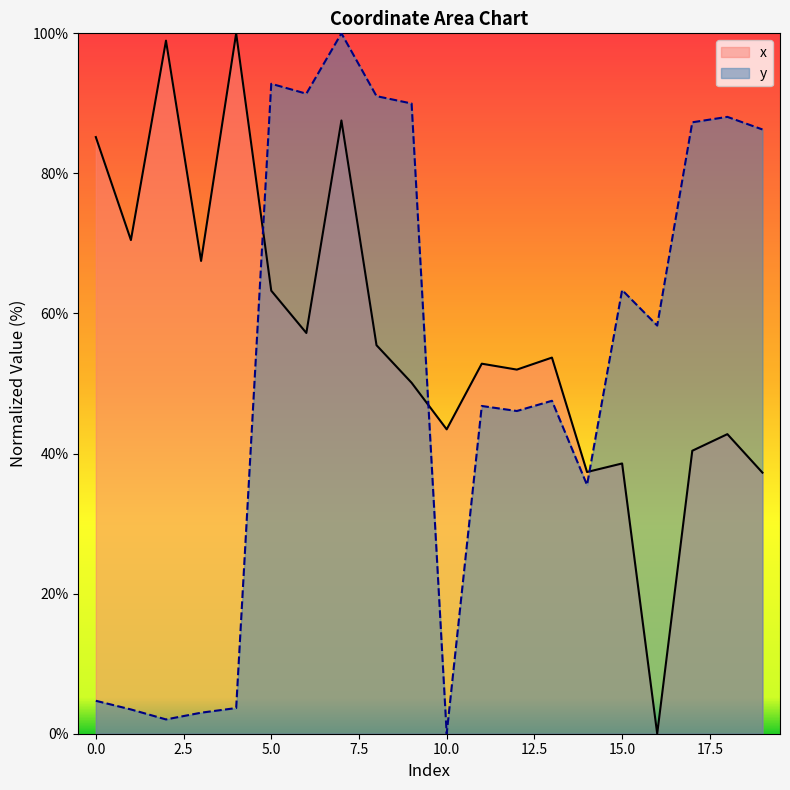

Rank the series by their average value, from highest to lowest.

x, y